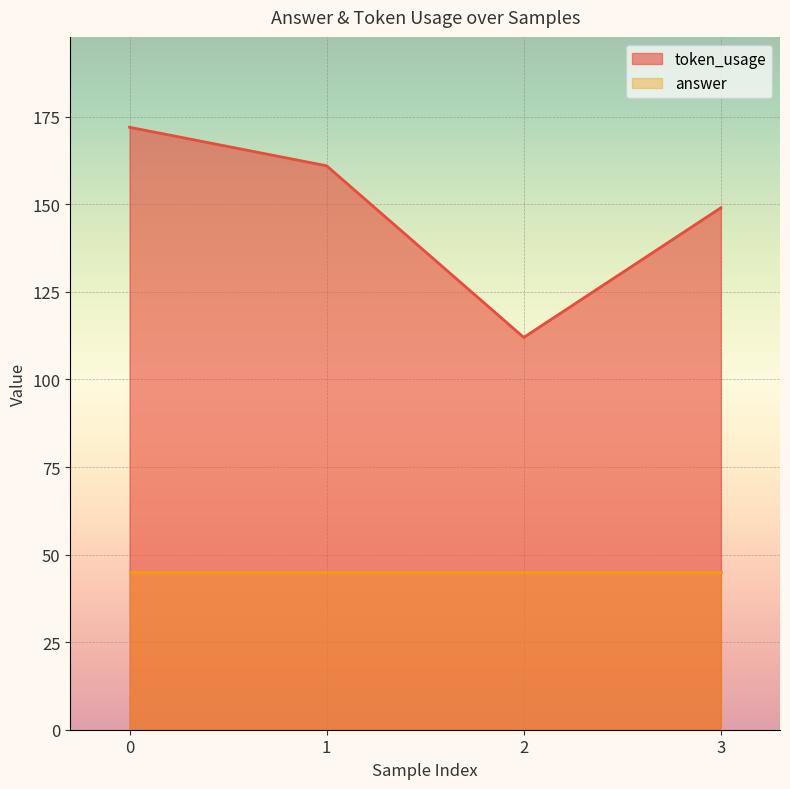

How many interior local valleys (lower than both neighbors) does the data have?

1